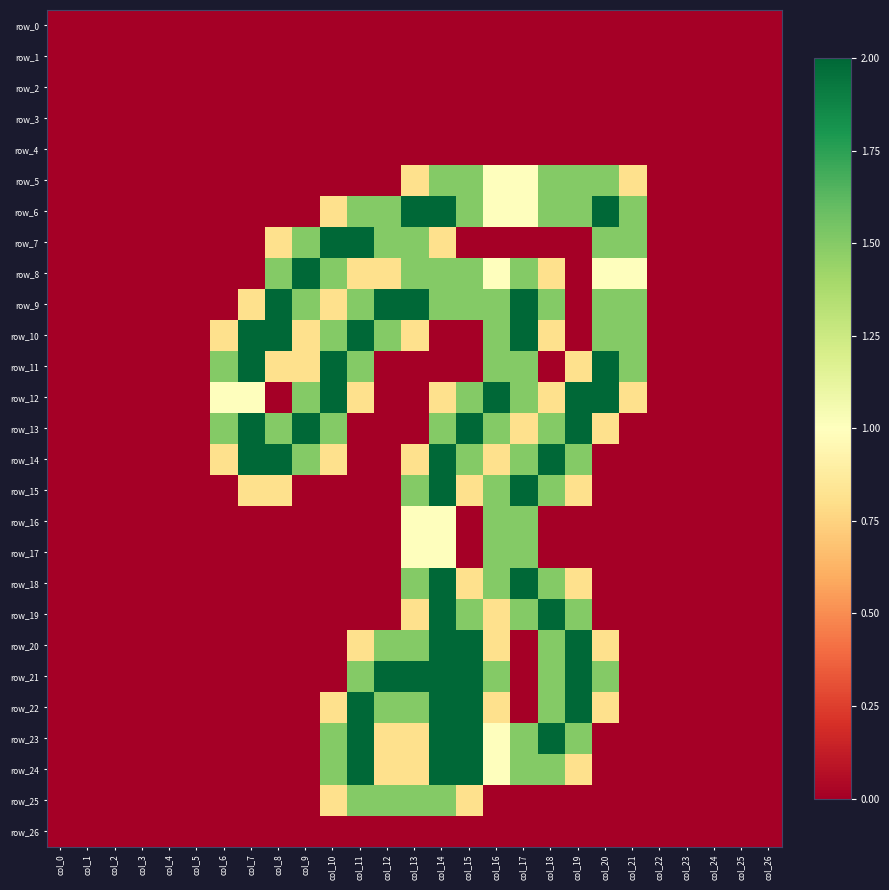

At which label is row_23 closest to 1?

col_16